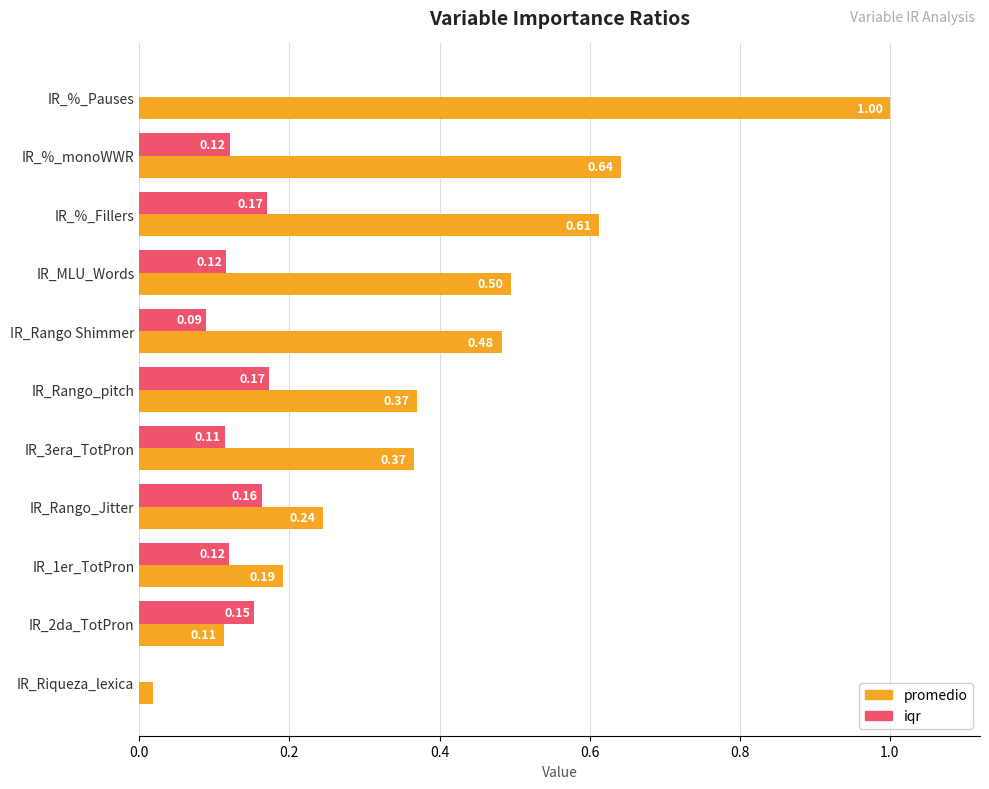

Between IR_%_Fillers and IR_1er_TotPron, which series saw the biggest shift?

promedio